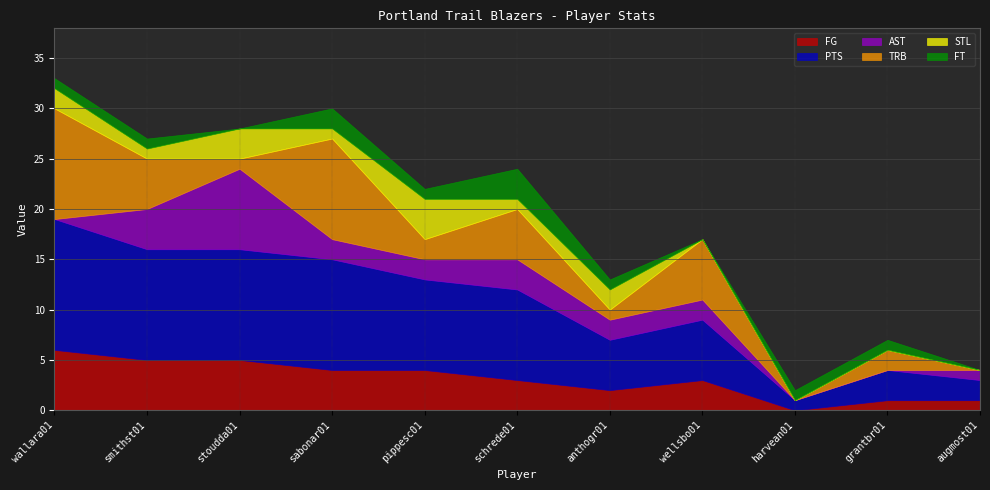

Rank the series by their maximum value, from lowest to highest.

FT, STL, FG, AST, TRB, PTS